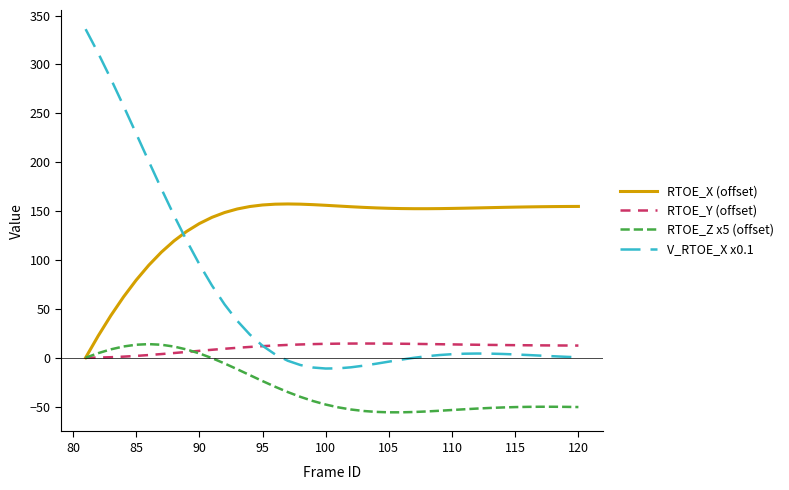

Which series has the largest total across all categories?

RTOE_X (offset)